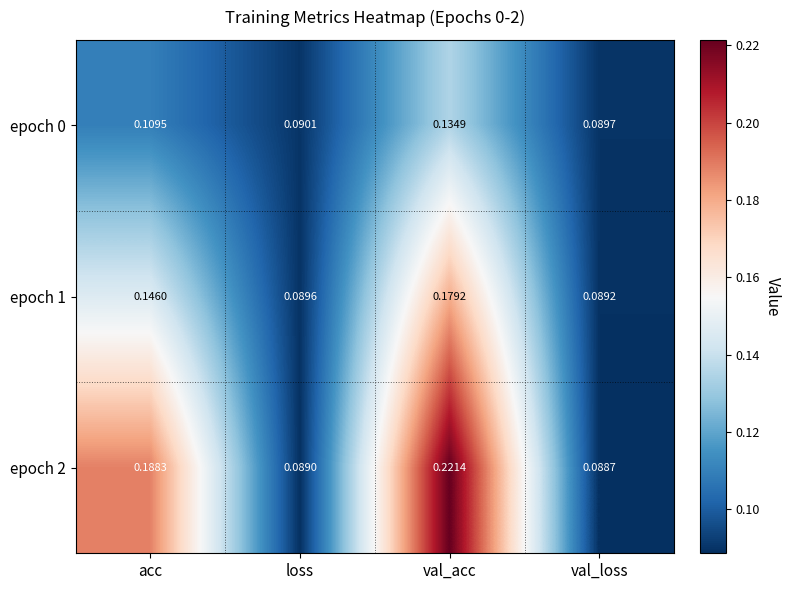

Rank the categories by epoch 1 value from highest to lowest.

val_acc, acc, loss, val_loss